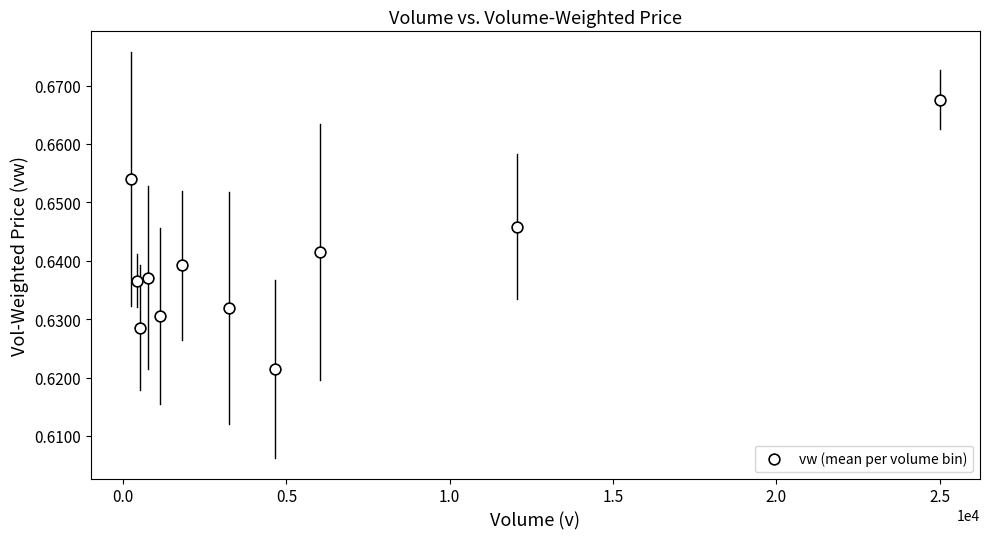

What is the range of X values (max minus min)?

24756.8